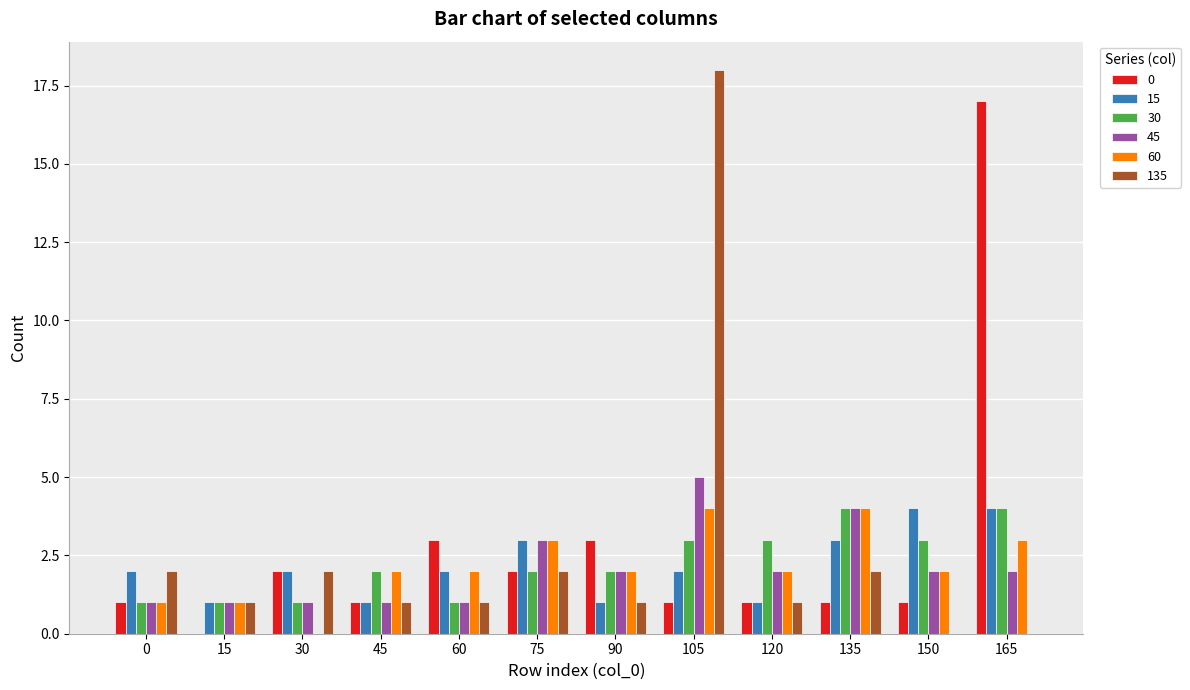

Reading left to right, list all the values displayed in this chart.

0: 0=1	15=0	30=2	45=1	60=3	75=2	90=3	105=1	120=1	135=1	150=1	165=17
15: 0=2	15=1	30=2	45=1	60=2	75=3	90=1	105=2	120=1	135=3	150=4	165=4
30: 0=1	15=1	30=1	45=2	60=1	75=2	90=2	105=3	120=3	135=4	150=3	165=4
45: 0=1	15=1	30=1	45=1	60=1	75=3	90=2	105=5	120=2	135=4	150=2	165=2
60: 0=1	15=1	30=0	45=2	60=2	75=3	90=2	105=4	120=2	135=4	150=2	165=3
135: 0=2	15=1	30=2	45=1	60=1	75=2	90=1	105=18	120=1	135=2	150=0	165=0